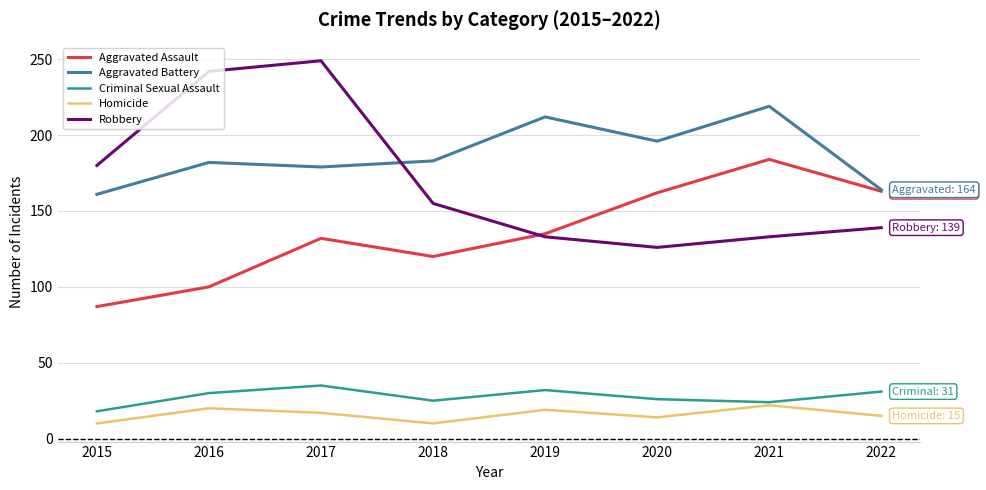

True or false: Homicide and Aggravated Battery cross at least once.

False